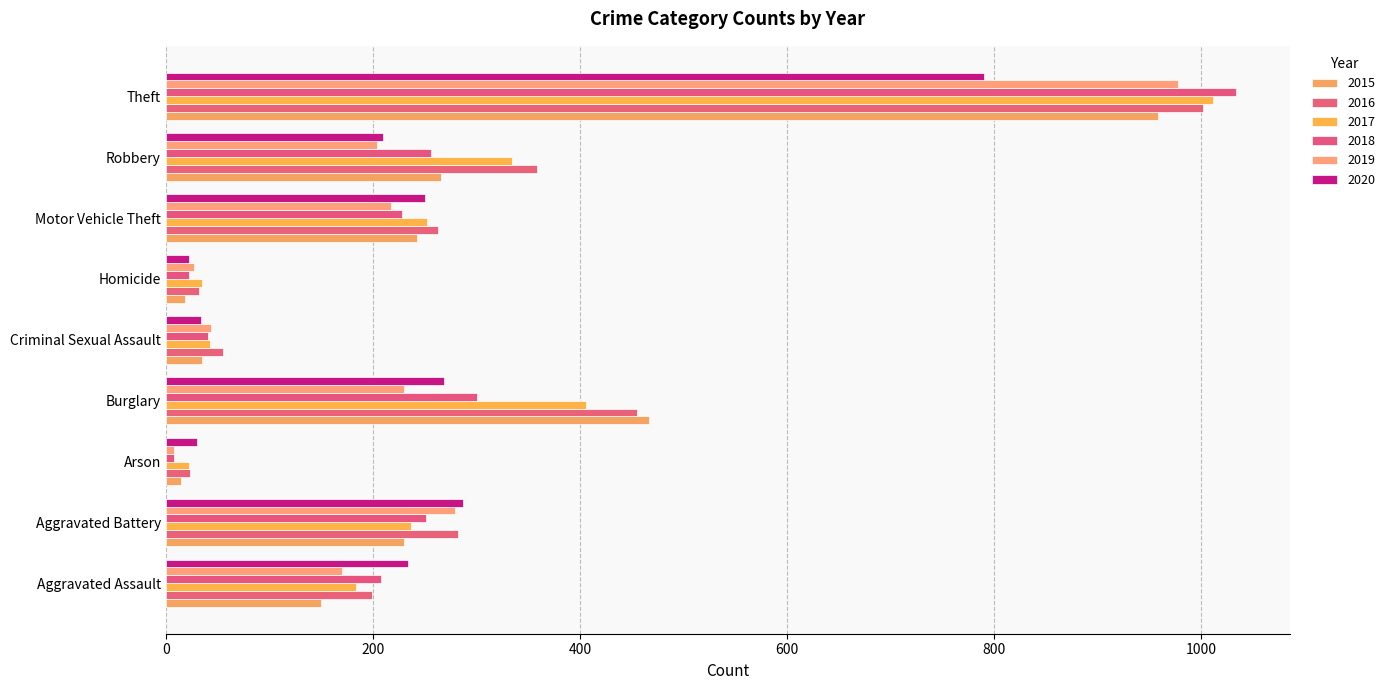

Reading left to right, extract all data points from this chart.

2015: Aggravated Assault=150	Aggravated Battery=230	Arson=15	Burglary=467	Criminal Sexual Assault=35	Homicide=19	Motor Vehicle Theft=243	Robbery=266	Theft=958
2016: Aggravated Assault=199	Aggravated Battery=282	Arson=23	Burglary=455	Criminal Sexual Assault=55	Homicide=32	Motor Vehicle Theft=263	Robbery=359	Theft=1002
2017: Aggravated Assault=184	Aggravated Battery=237	Arson=22	Burglary=406	Criminal Sexual Assault=43	Homicide=35	Motor Vehicle Theft=252	Robbery=334	Theft=1011
2018: Aggravated Assault=208	Aggravated Battery=251	Arson=8	Burglary=301	Criminal Sexual Assault=41	Homicide=22	Motor Vehicle Theft=228	Robbery=256	Theft=1034
2019: Aggravated Assault=170	Aggravated Battery=279	Arson=8	Burglary=230	Criminal Sexual Assault=44	Homicide=27	Motor Vehicle Theft=218	Robbery=204	Theft=978
2020: Aggravated Assault=234	Aggravated Battery=287	Arson=30	Burglary=269	Criminal Sexual Assault=34	Homicide=22	Motor Vehicle Theft=250	Robbery=210	Theft=790